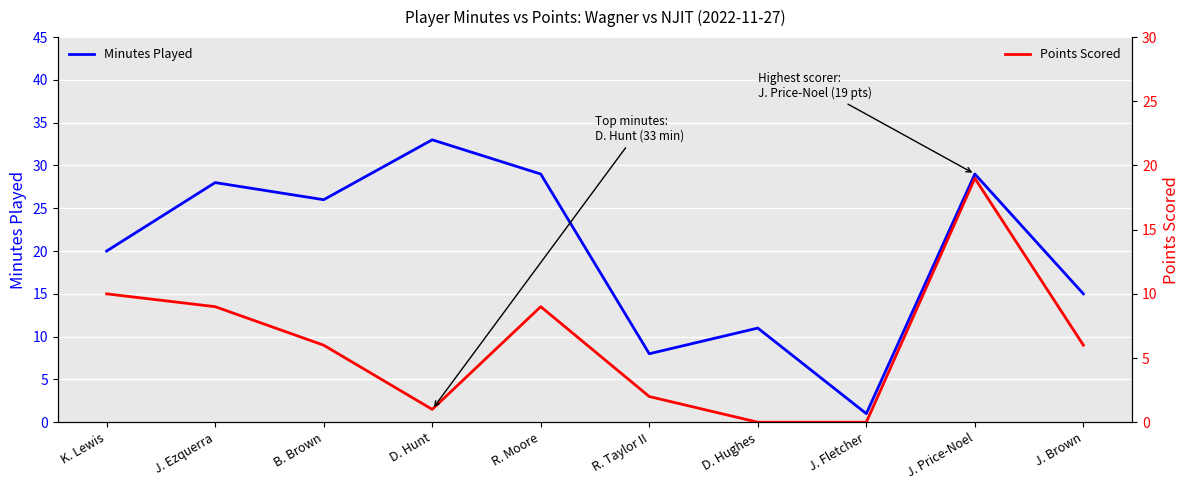

What is the label of the 9th point from the left?

J. Price-Noel